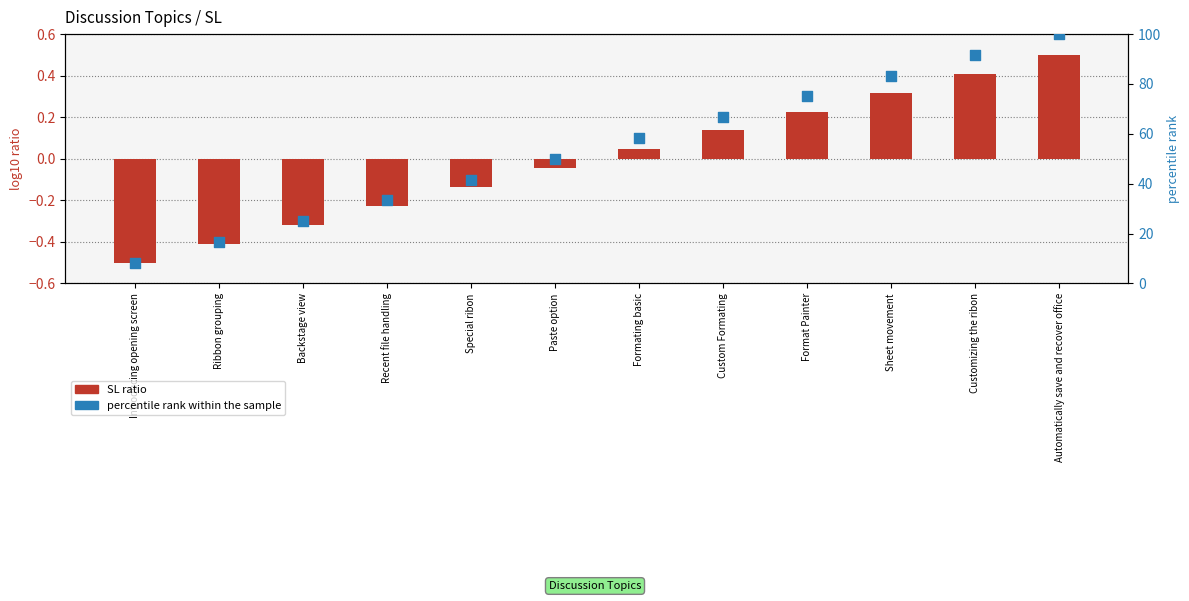

Which series contains the highest Y value?

percentile rank within the sample